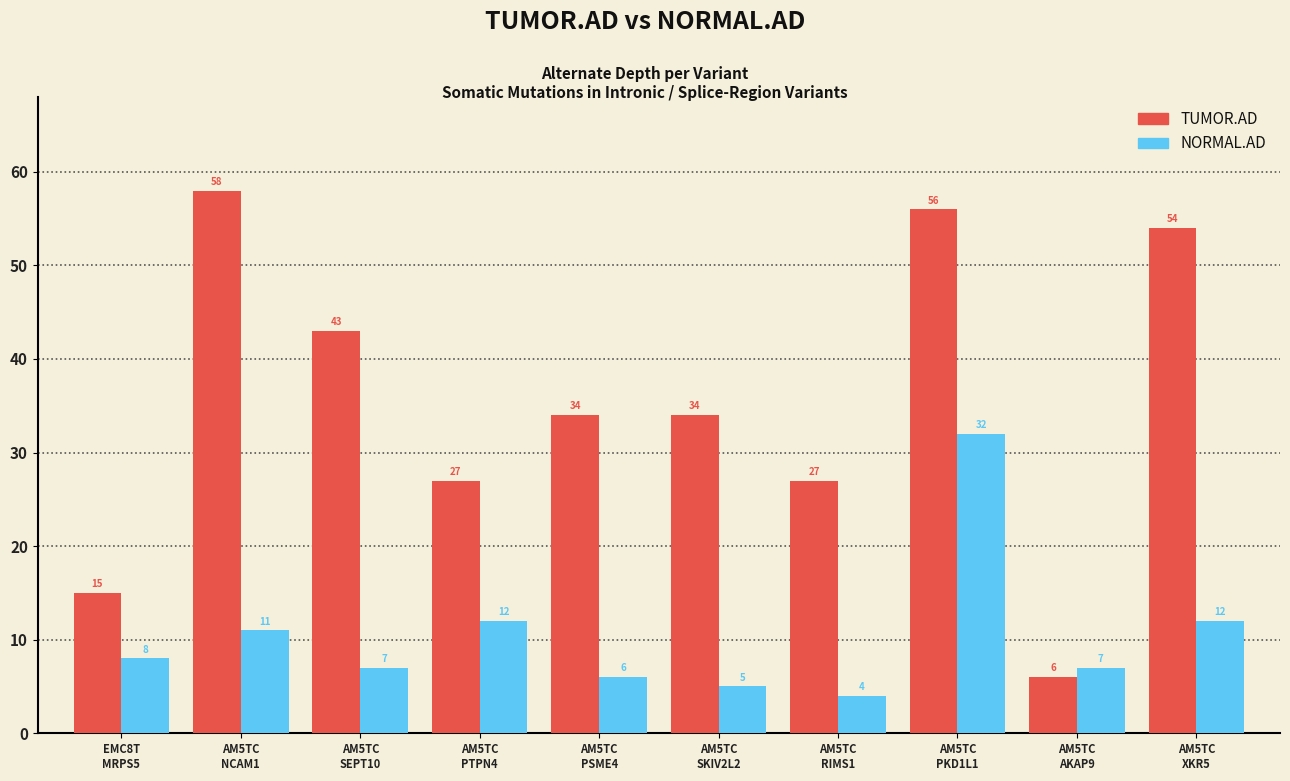

How many groups of bars are there?

10